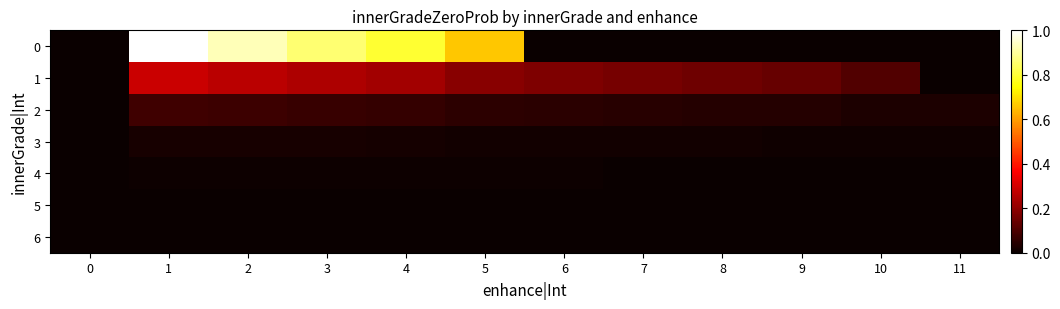

How many distinct data groups are displayed?

7